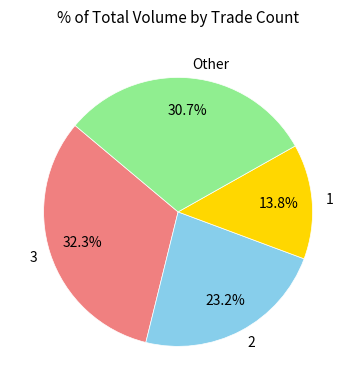

Count the number of slices in the pie.

4